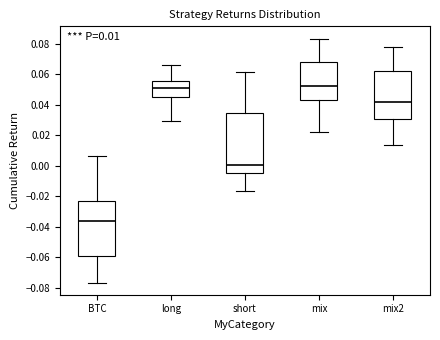

Which box is the tallest, from its lower edge to its upper edge?

short